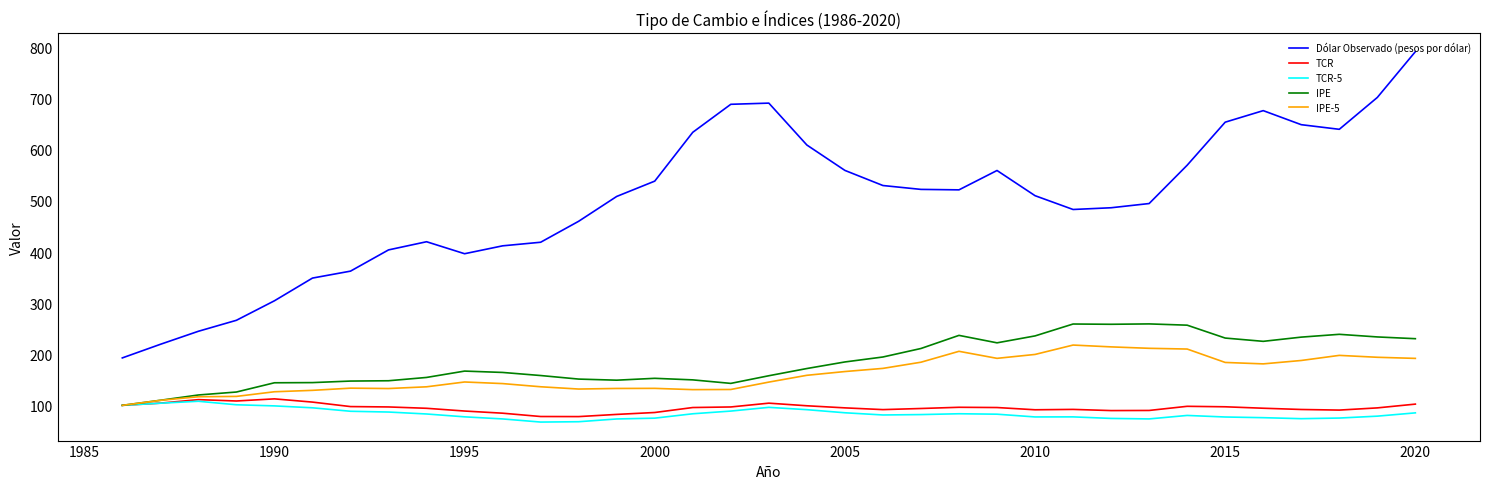

Which series has the largest total across all categories?

Dólar Observado (pesos por dólar)